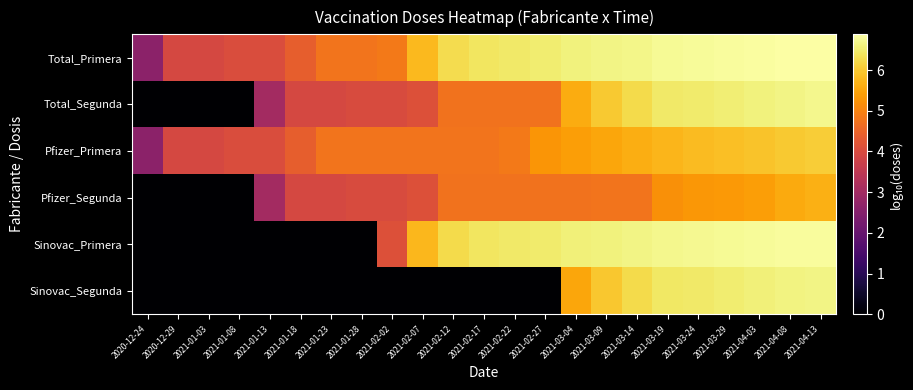

Between 2020-12-24 and 2020-12-29, which series saw the biggest shift?

Total_Primera